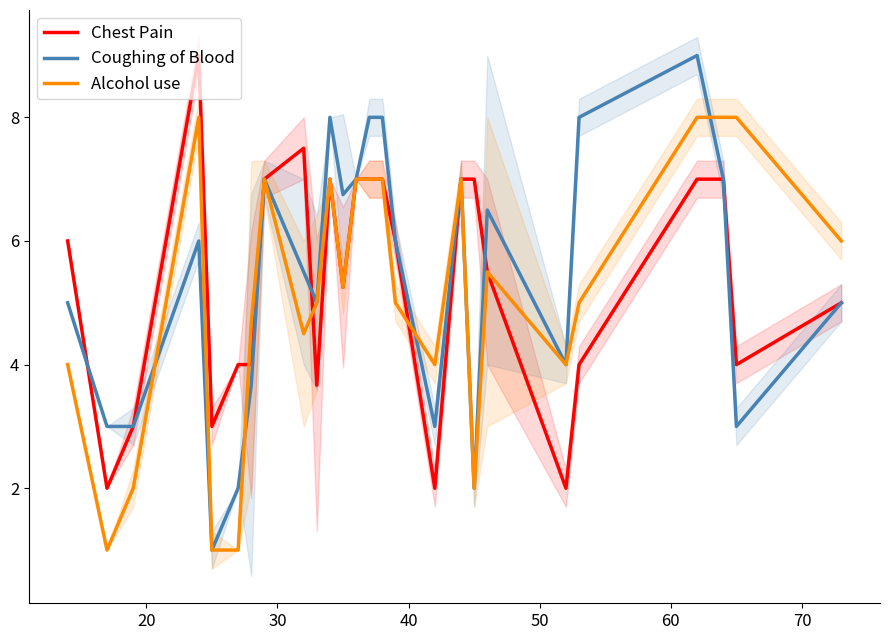

The value of Coughing of Blood at 24 is 1.4. True or false?

False